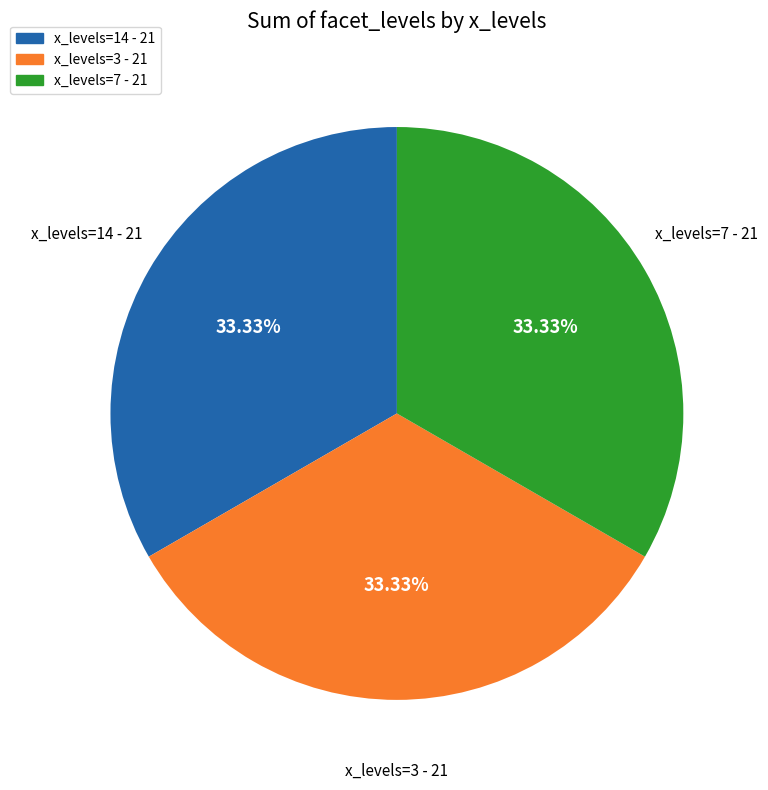

Combined, do x_levels=3 - 21 and x_levels=14 - 21 account for over 50%?

Yes